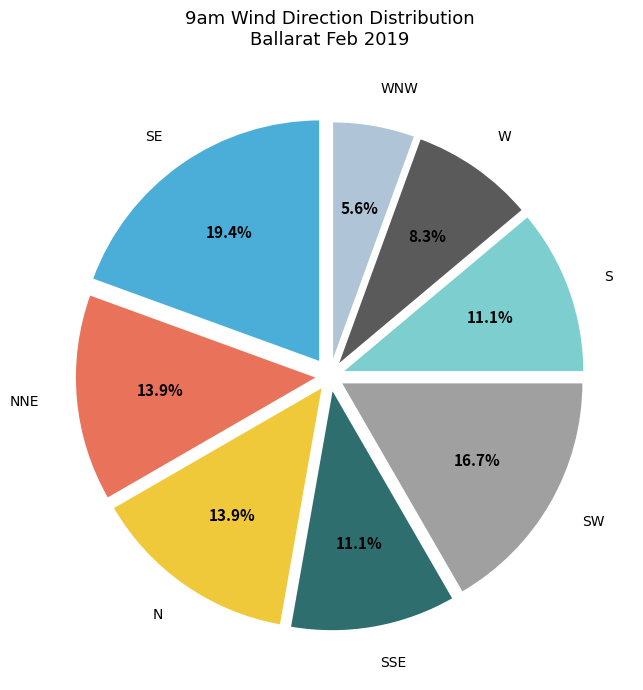

To the nearest percent, what portion does SSE represent?

11%